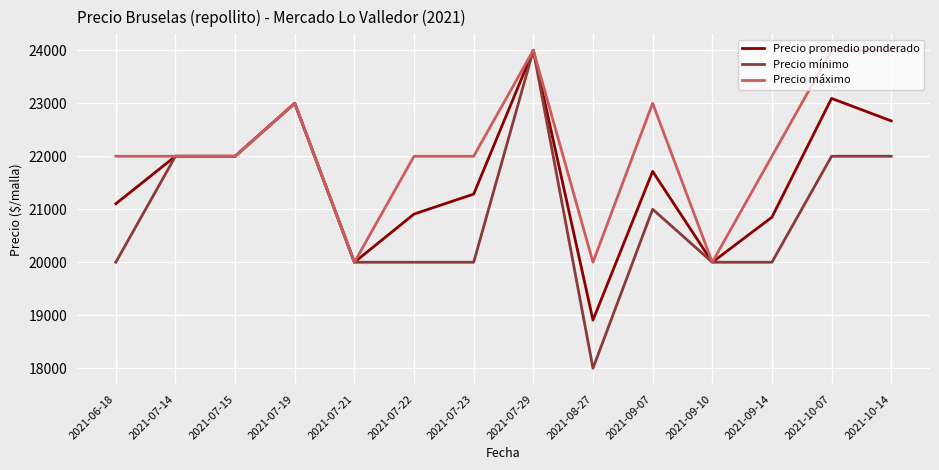

What are all the series names shown in the legend?

Precio promedio ponderado, Precio mínimo, Precio máximo